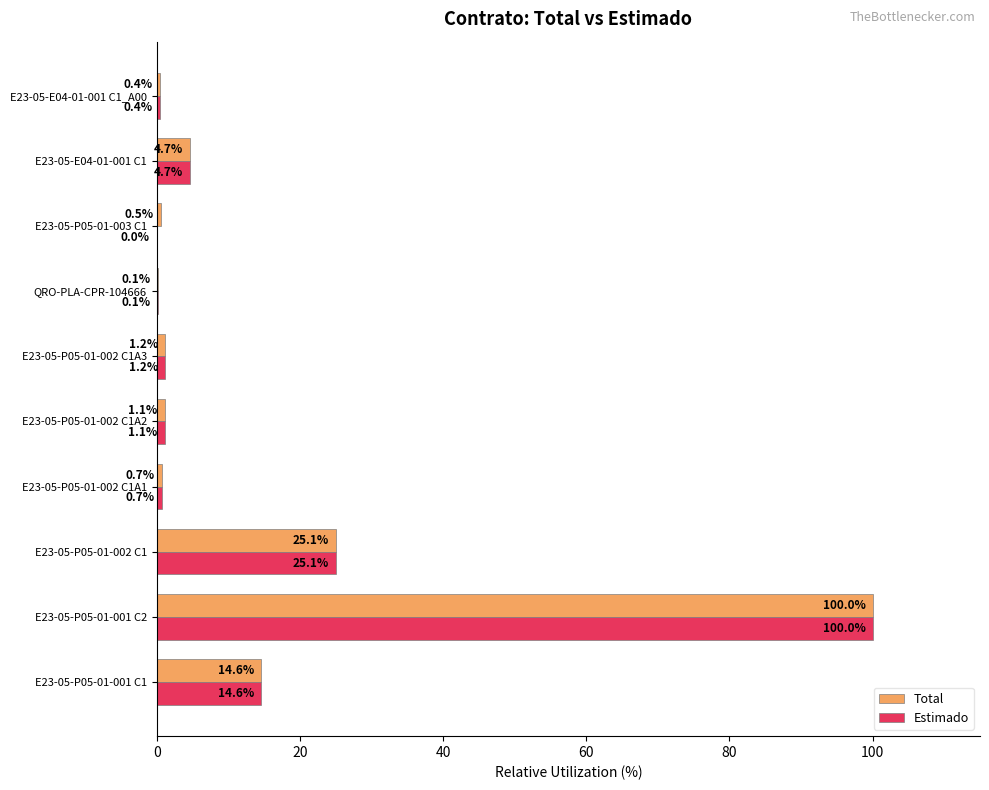

The value of Estimado at E23-05-P05-01-003 C1 is 0.0. True or false?

True